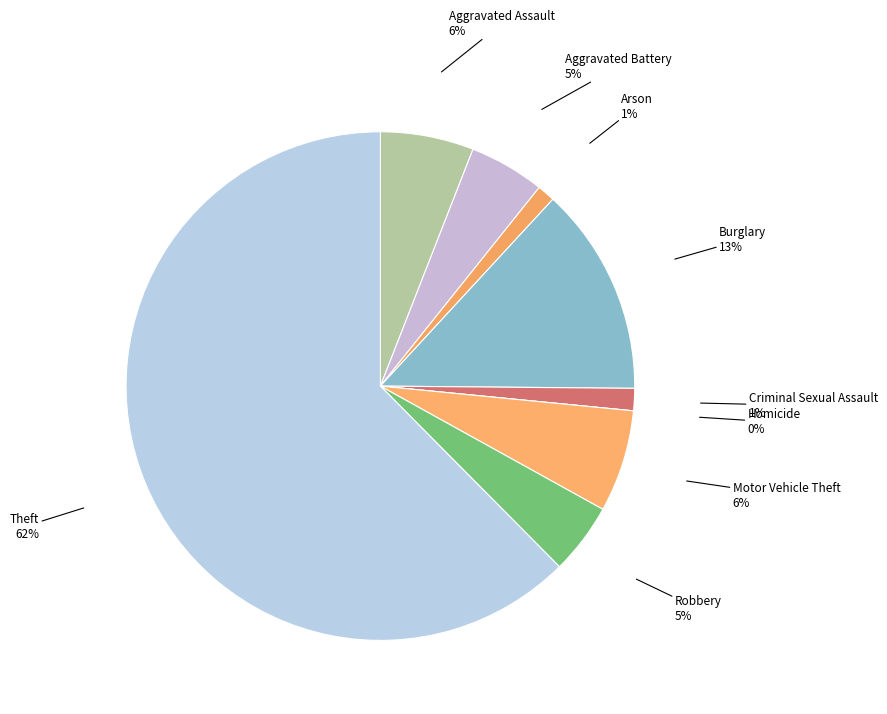

To the nearest percent, what is the difference between the Burglary and Aggravated Battery slice percentages?

8%